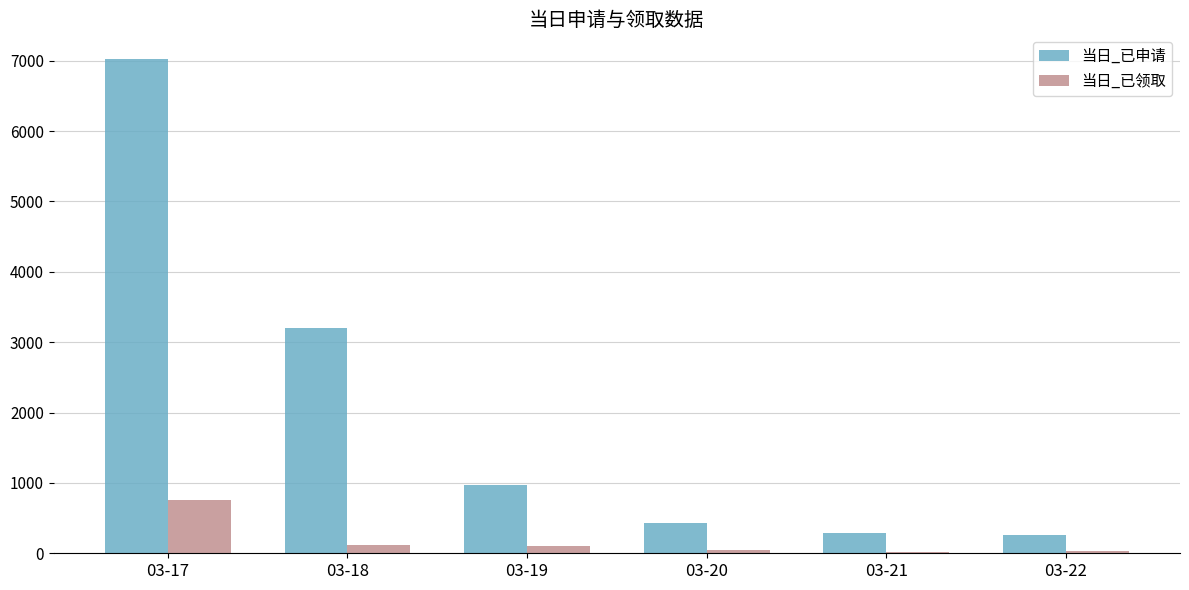

What is the sum of the 当日_已领取 values at 03-18 and 03-22?

149